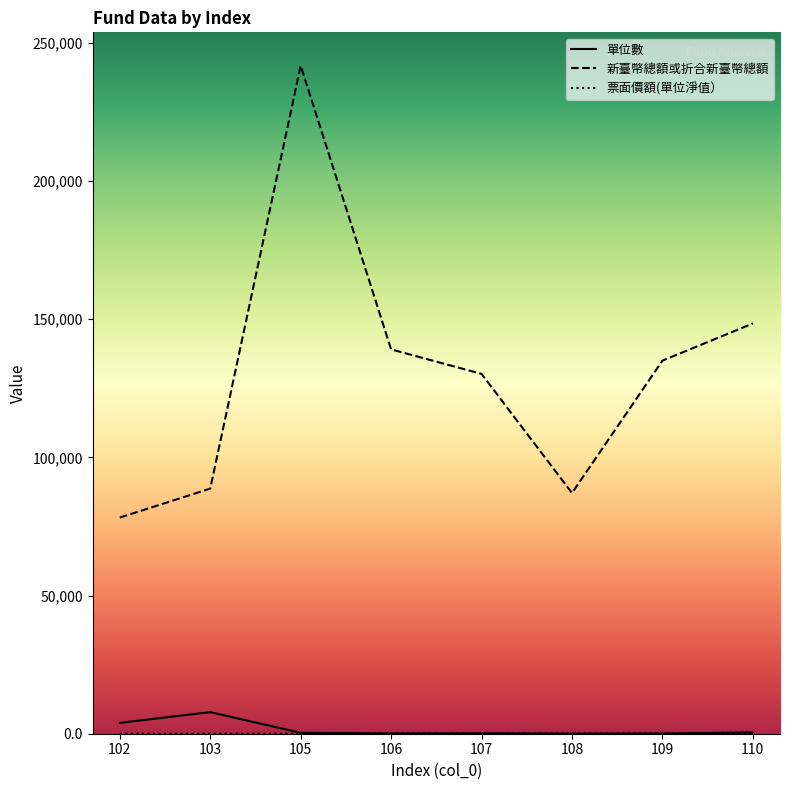

At which category is the sum across all series the highest?

105